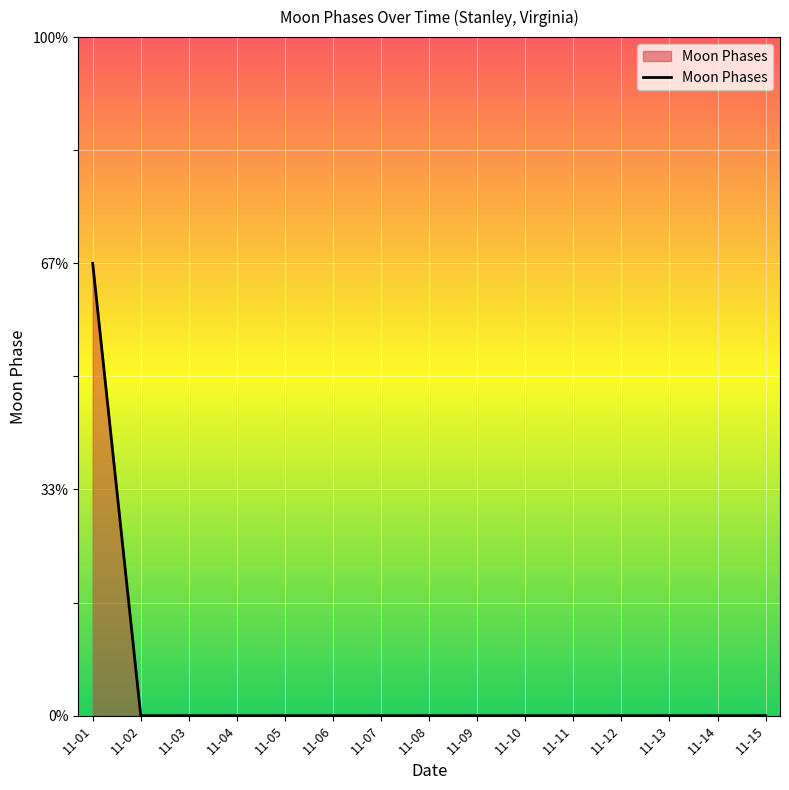

Reading left to right, extract all data points from this chart.

2	0	0	0	0	0	0	0	0	0	0	0	0	0	0